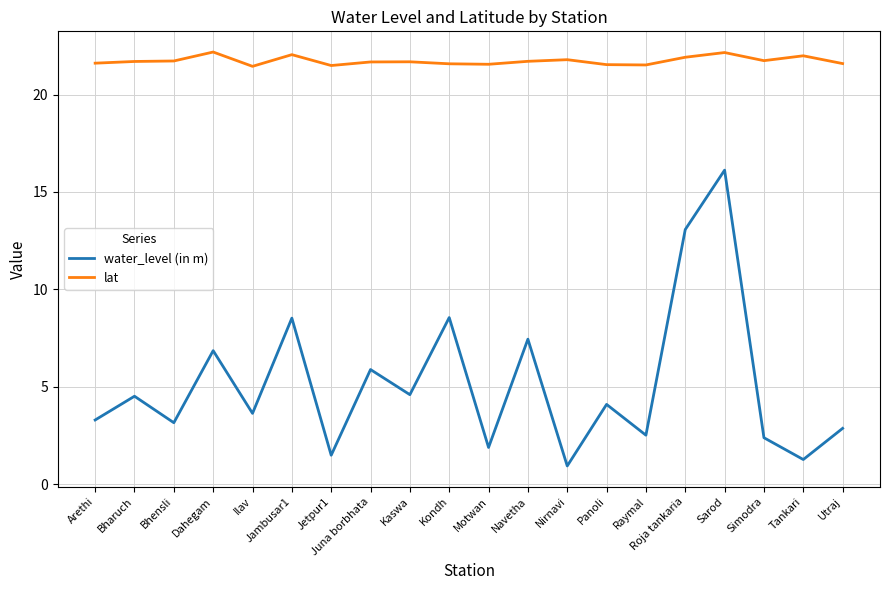

What is the average value of the water_level (in m) series?

5.1